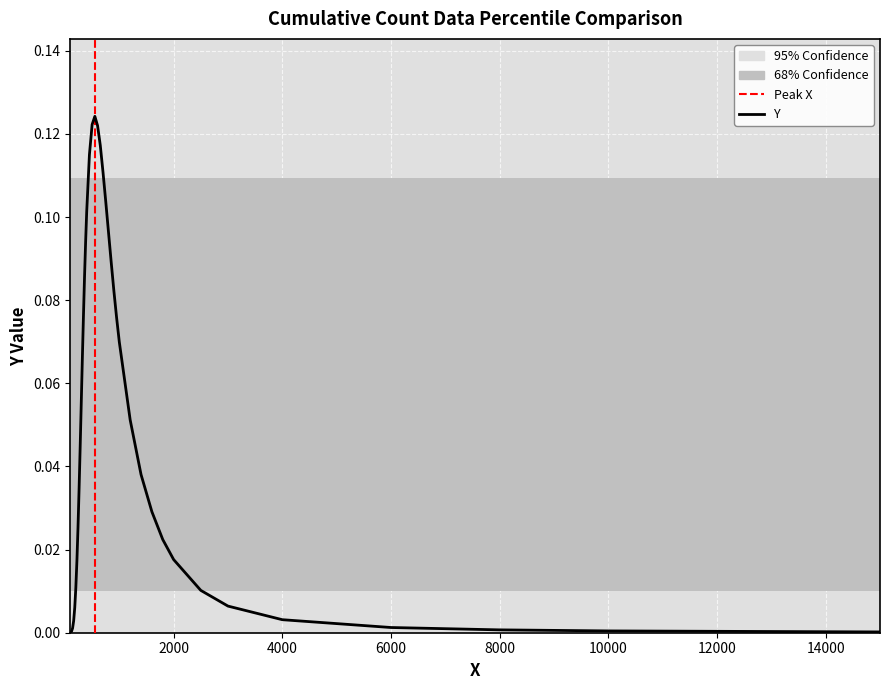

Is this an area chart (filled region under the line)?

No